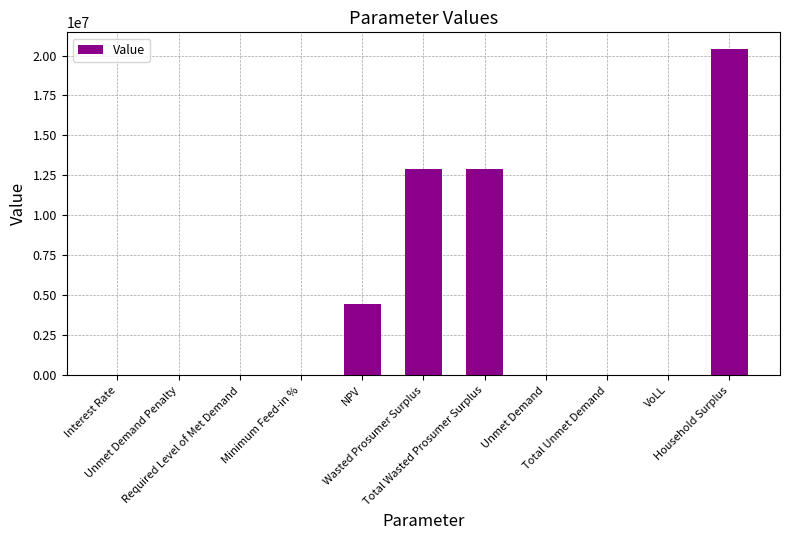

What is the maximum value shown in the chart?

20427852.8